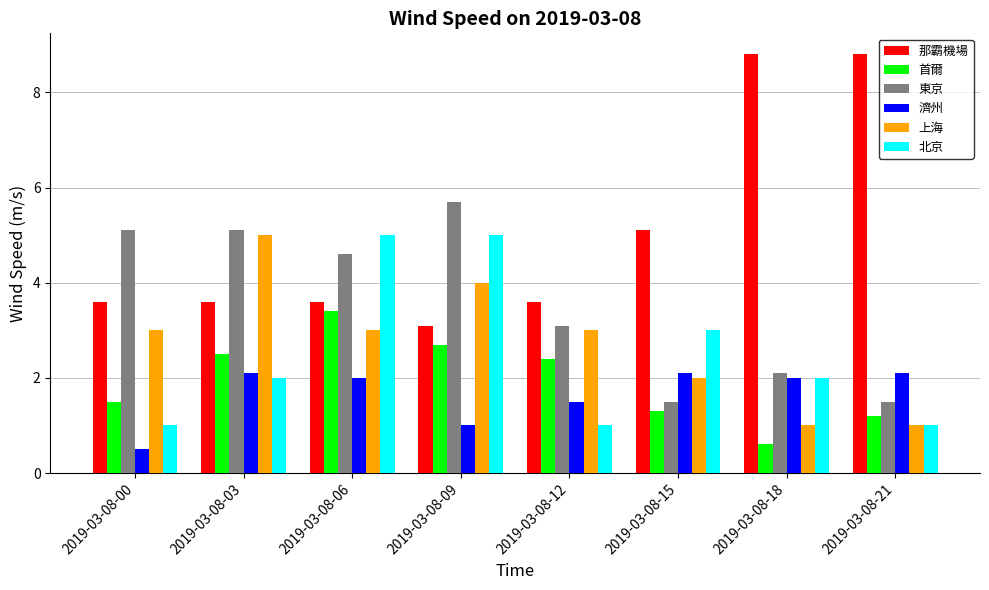

Which series has the widest spread of values?

那霸機場